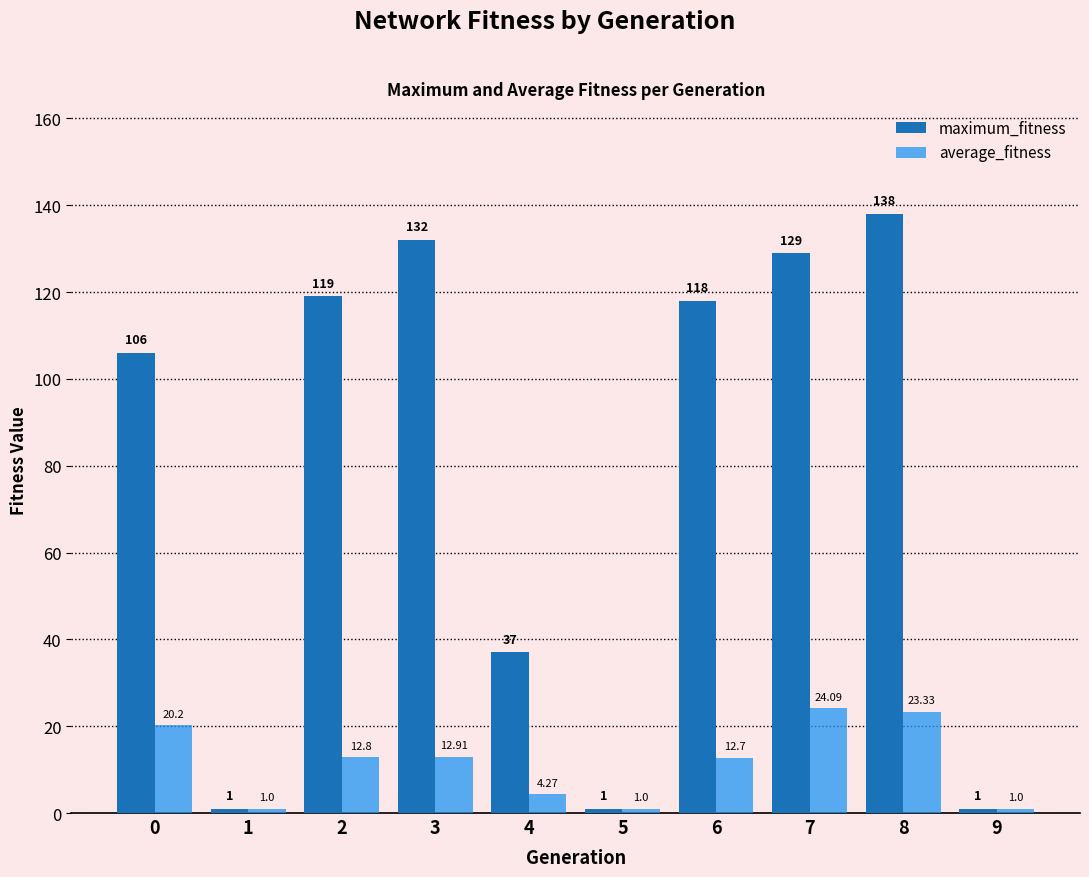

The value of maximum_fitness at 8 is 228.4. True or false?

False